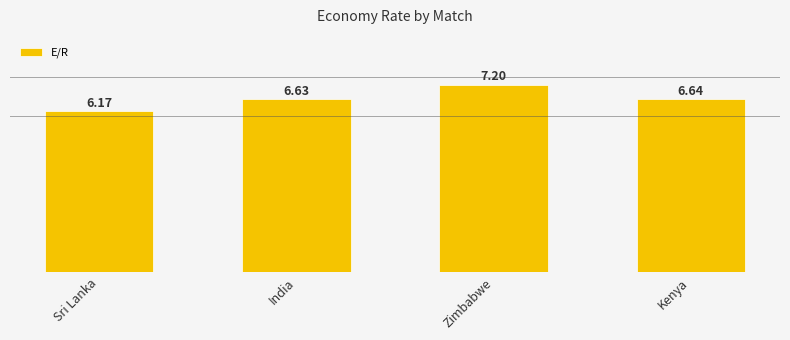

Rank the categories by value from highest to lowest.

Zimbabwe, Kenya, India, Sri Lanka